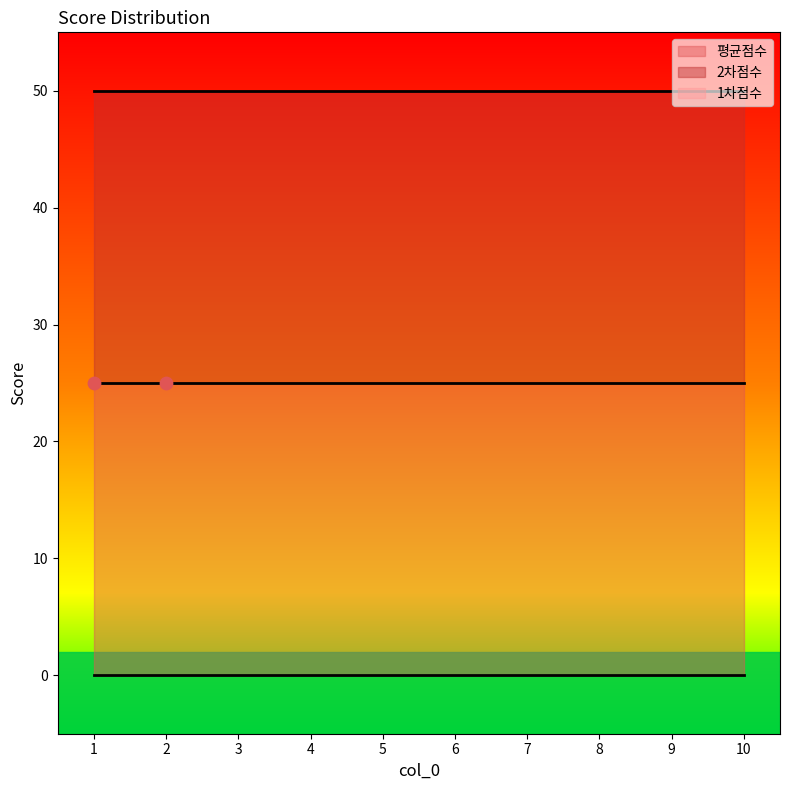

Which series contains the lowest Y value?

1차점수